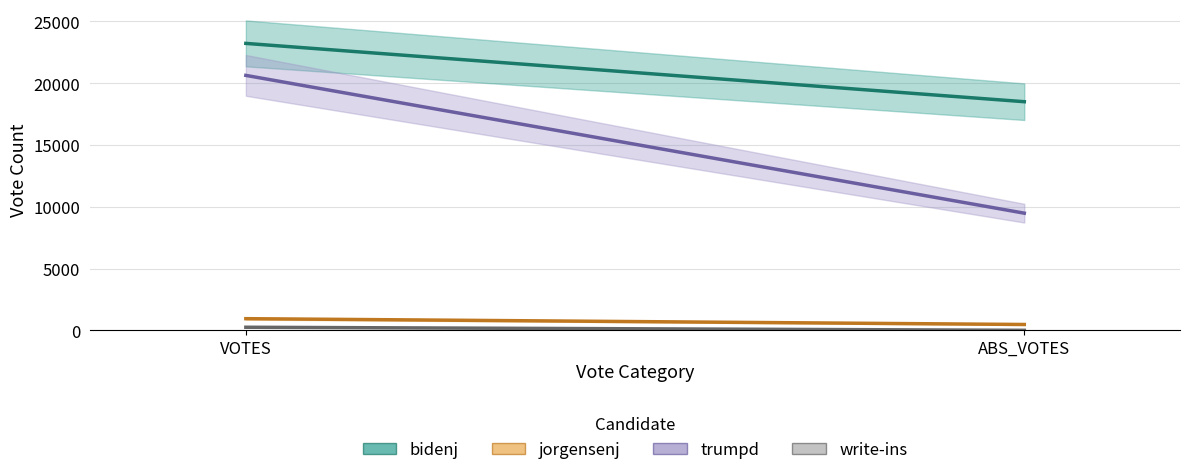

What is the average value of the jorgensenj series?

707